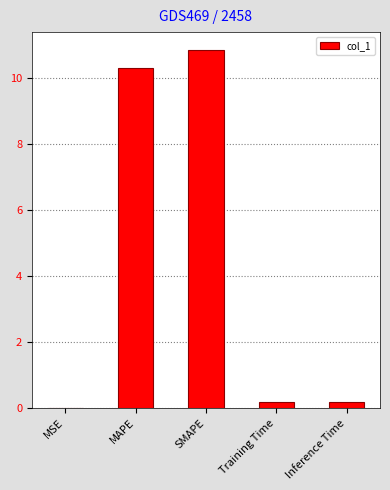

Are the bars horizontal?

No